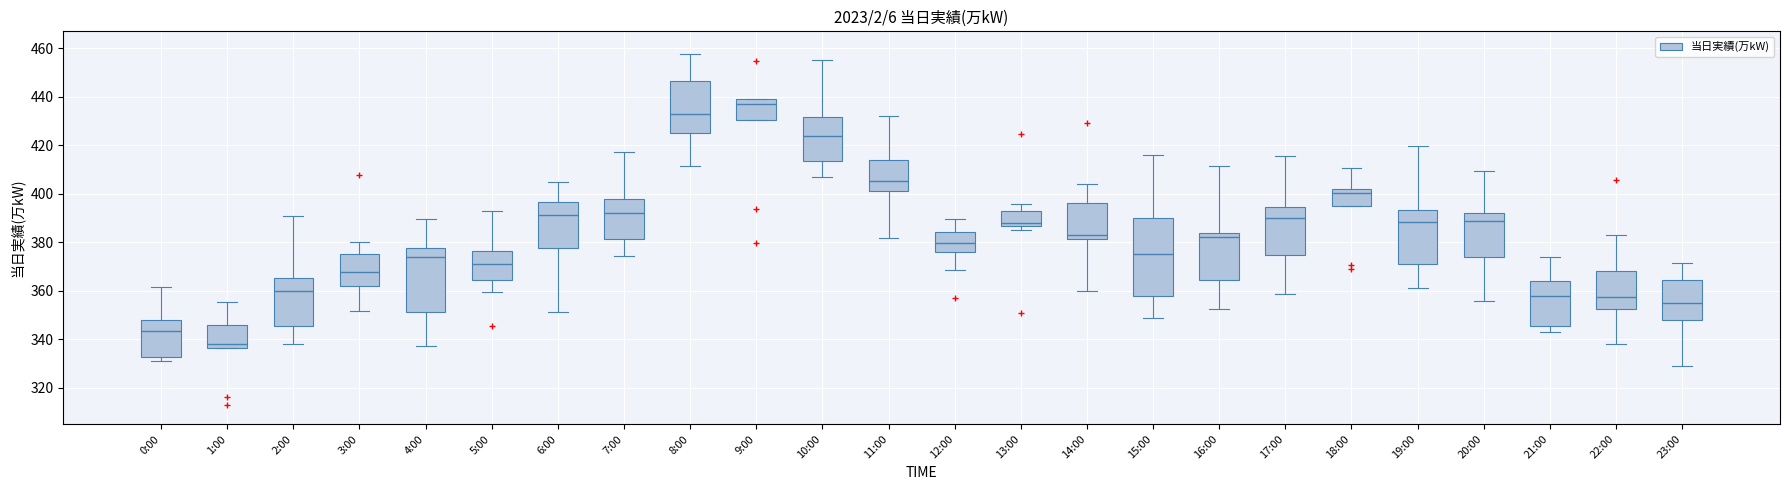

Reading left to right, transcribe this box plot: for each box, give where its median line is, the range the box spans, and where its two whiskers end, as read against the y-axis. The values are not printed on the chart, so give them approximately, as read against the axis.

0:00: median 344, box 332 to 348, whiskers 332 (just below the box's lower edge) to 362
1:00: median 338, box 336 to 346, whiskers 336 to 356
2:00: median 360, box 346 to 366, whiskers 338 to 390
3:00: median 368, box 362 to 376, whiskers 352 to 380
4:00: median 374, box 352 to 378, whiskers 338 to 390
5:00: median 370, box 364 to 376, whiskers 360 to 392
6:00: median 392, box 378 to 396, whiskers 352 to 404
7:00: median 392, box 382 to 398, whiskers 374 to 418
8:00: median 432, box 426 to 446, whiskers 412 to 458
9:00: median 438, box 430 to 440, whiskers 430 to 440
10:00: median 424, box 414 to 432, whiskers 406 to 456
11:00: median 406, box 402 to 414, whiskers 382 to 432
12:00: median 380, box 376 to 384, whiskers 368 to 390
13:00: median 388, box 386 to 392, whiskers 384 to 396
14:00: median 384, box 382 to 396, whiskers 360 to 404
15:00: median 376, box 358 to 390, whiskers 348 to 416
16:00: median 382, box 364 to 384, whiskers 352 to 412
17:00: median 390, box 374 to 394, whiskers 358 to 416
18:00: median 400, box 396 to 402, whiskers 396 to 410
19:00: median 388, box 370 to 394, whiskers 362 to 420
20:00: median 388, box 374 to 392, whiskers 356 to 410
21:00: median 358, box 346 to 364, whiskers 344 to 374
22:00: median 358, box 352 to 368, whiskers 338 to 382
23:00: median 354, box 348 to 364, whiskers 330 to 372